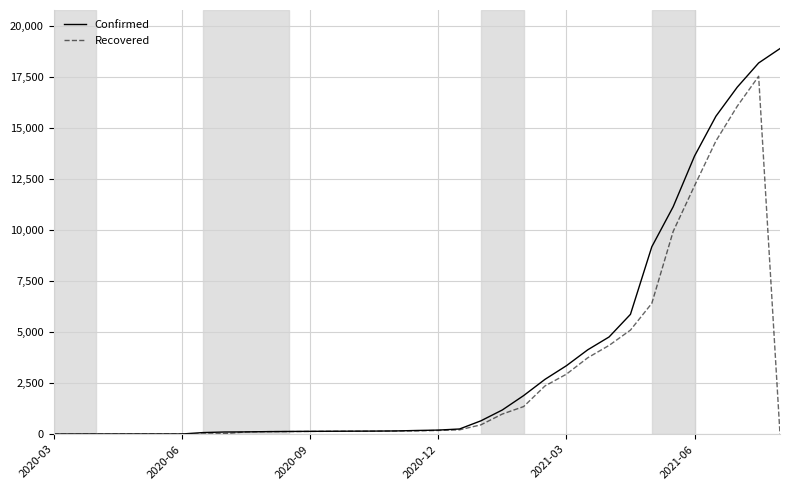

Which series has the largest range (max minus min)?

Confirmed